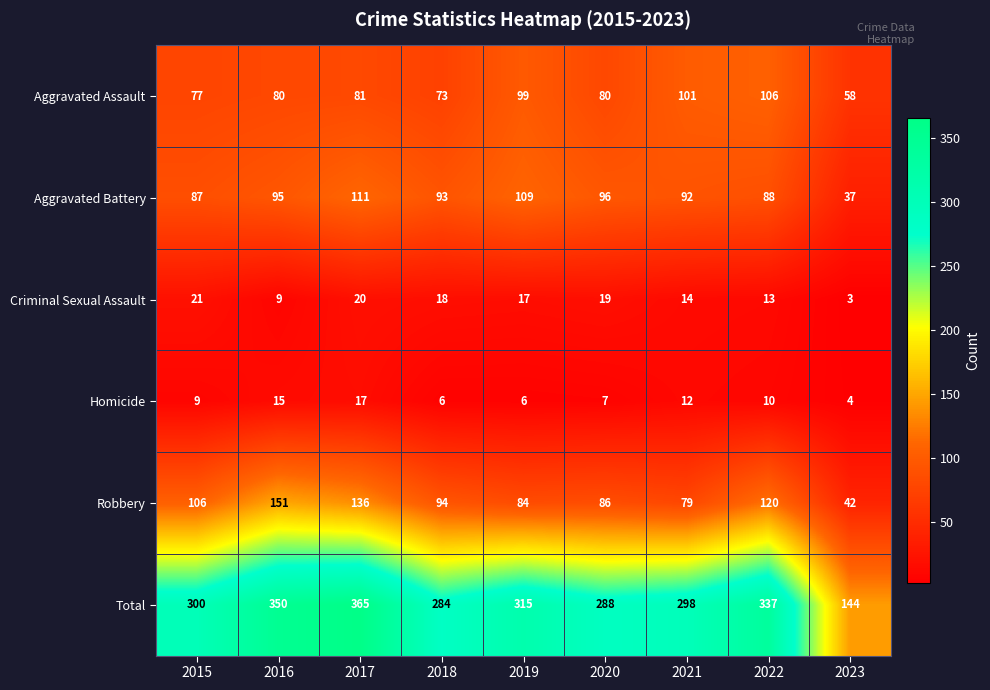

Which category has the lowest value across all series?

2023